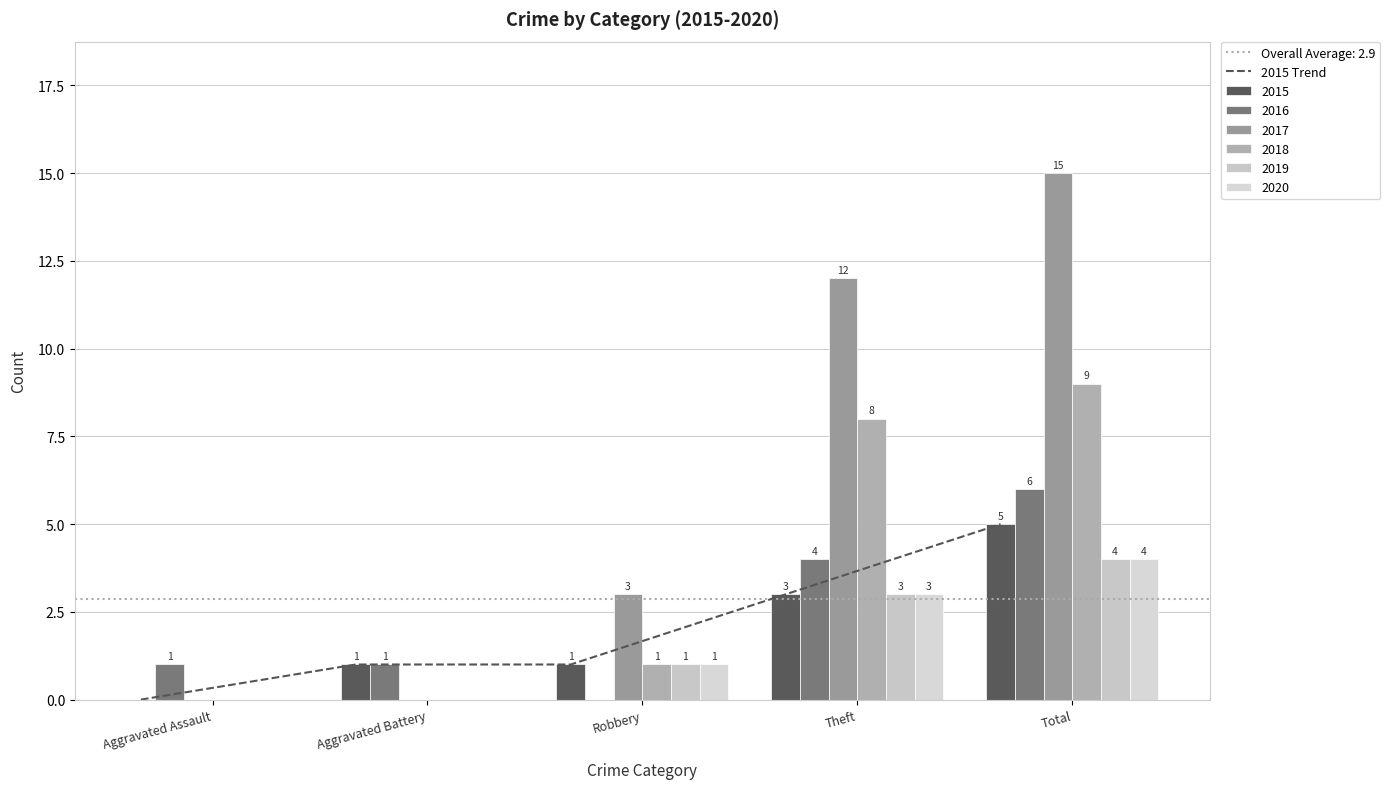

Reading left to right, what are all the values shown in this chart?

0	1	1	3	5